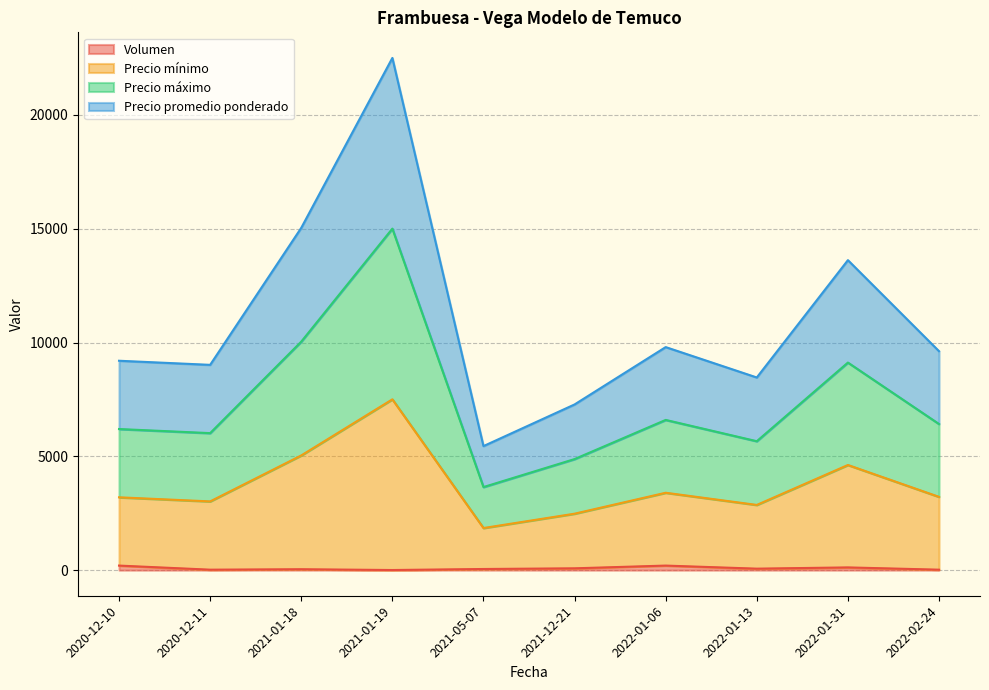

What is the label of the 10th point from the left?

2022-02-24